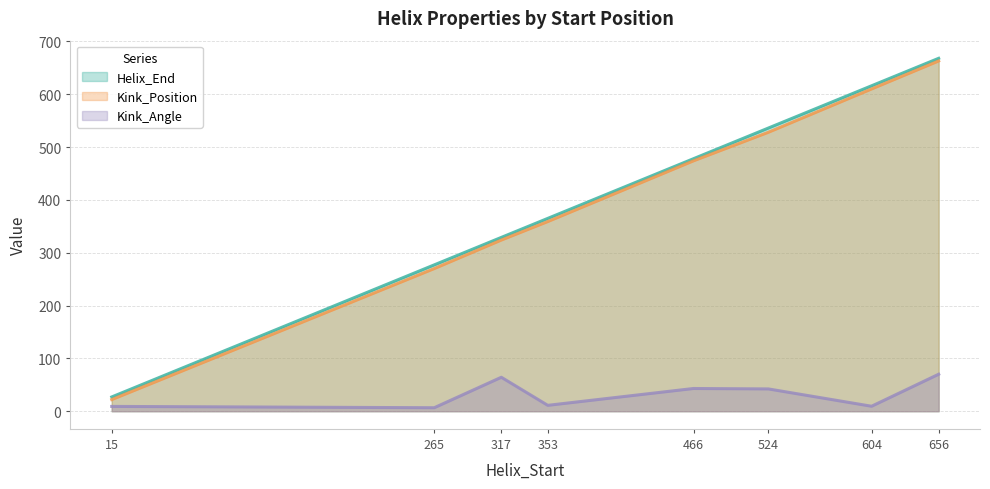

How many values in the Kink_Angle series exceed 42?

4